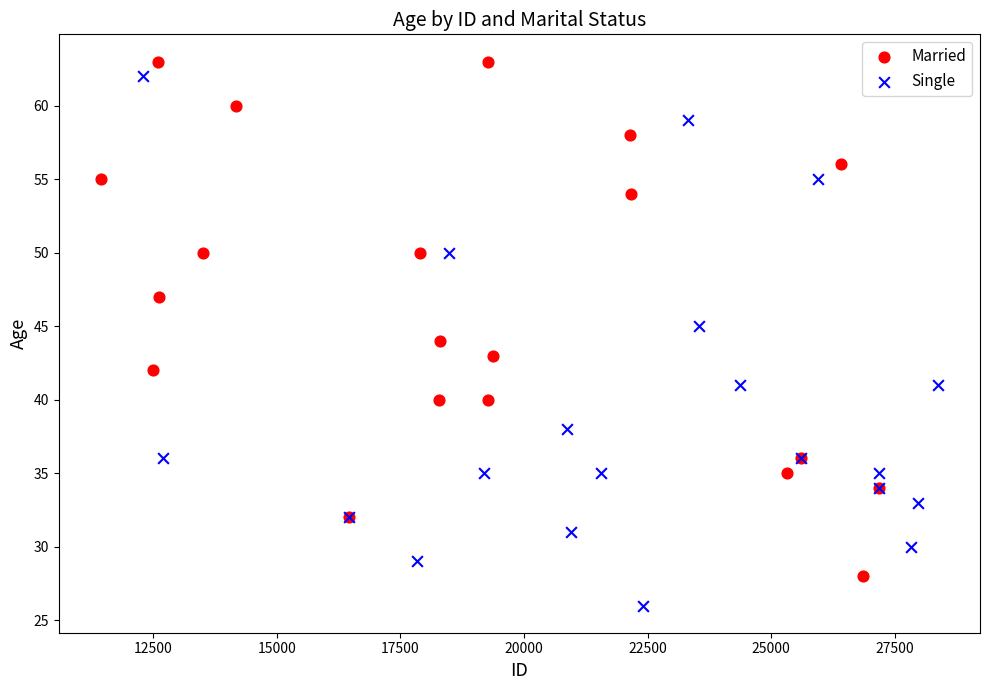

Which series has the widest spread of Y values?

Single